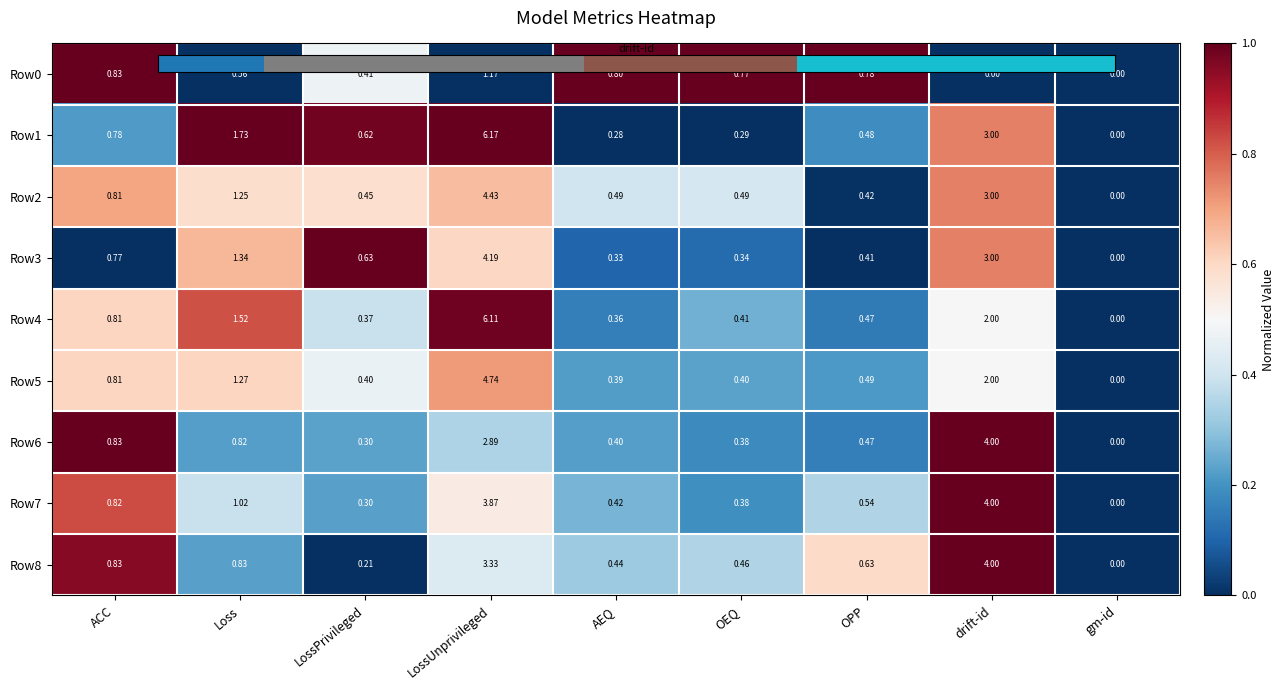

Is the value of Row6 at LossPrivileged greater than the value of Row3 at ACC?

No